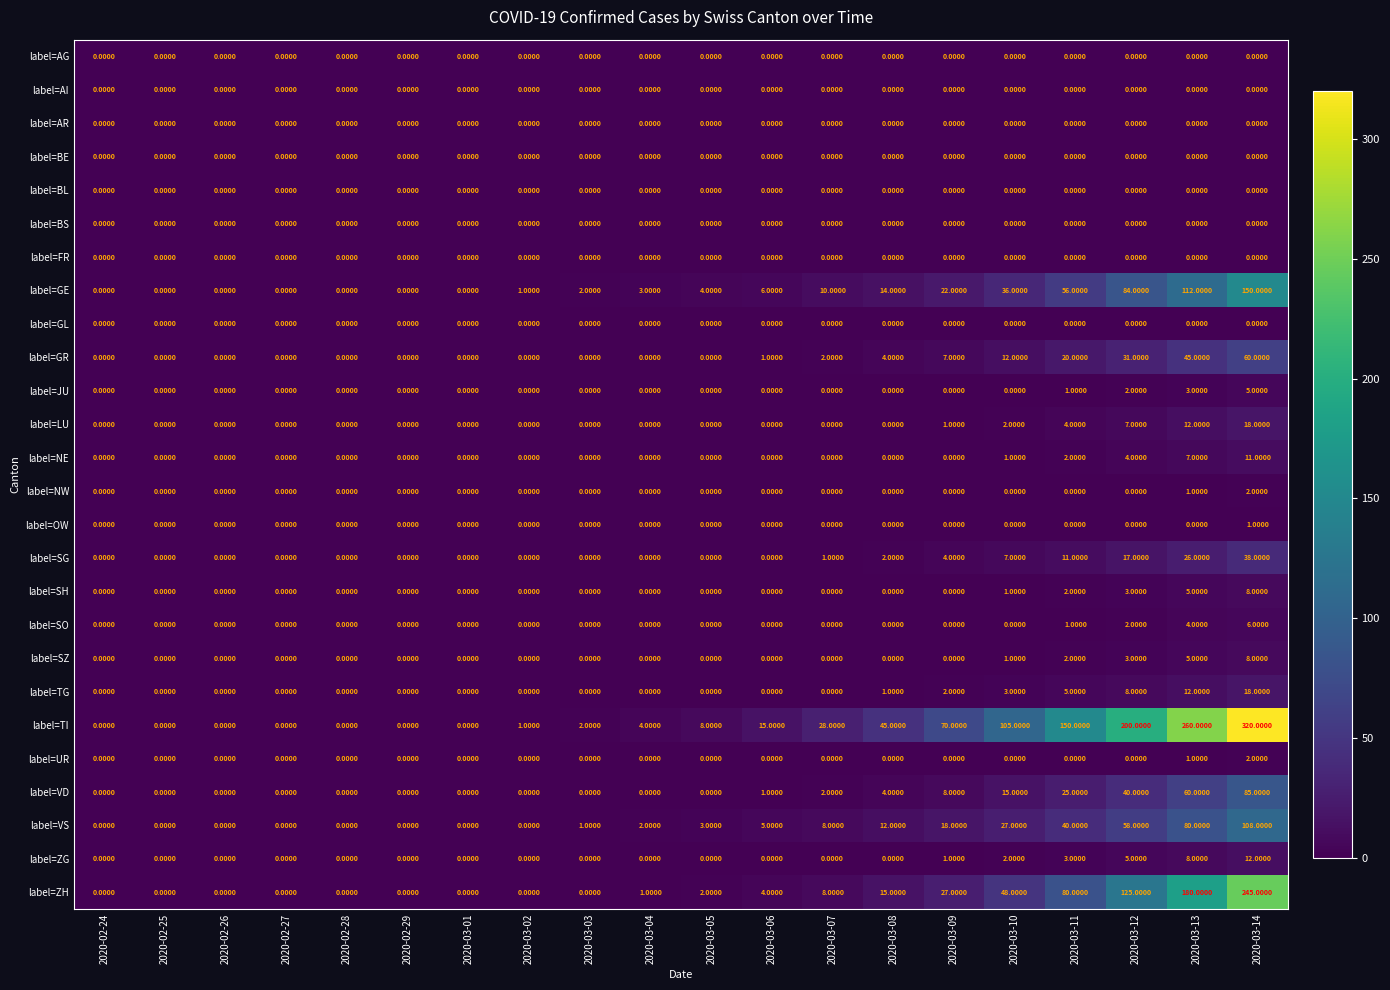

At how many categories does at least one series exceed 191?

3